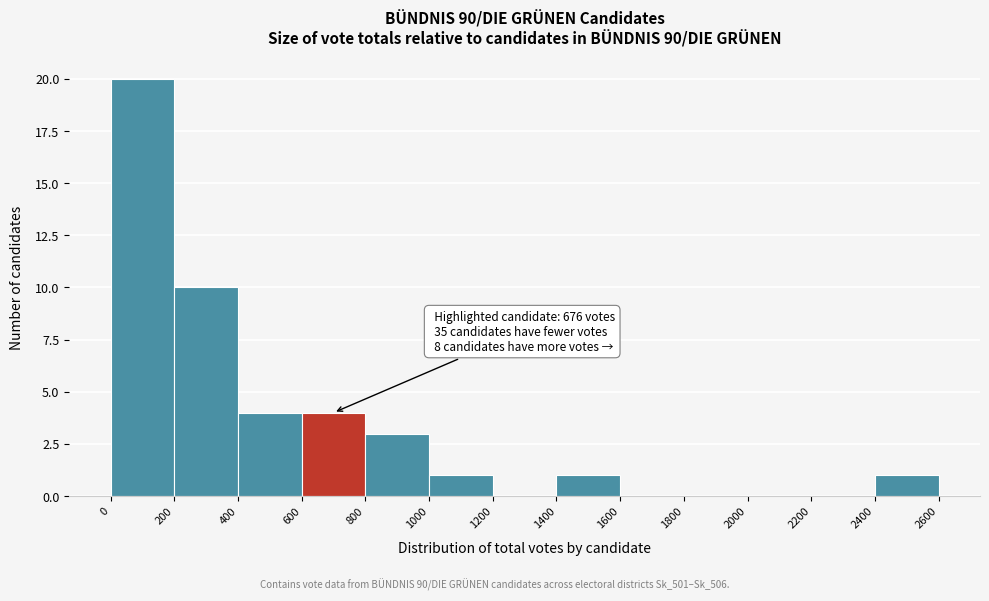

Over which range of the x-axis is the bar tallest?

0 to 200